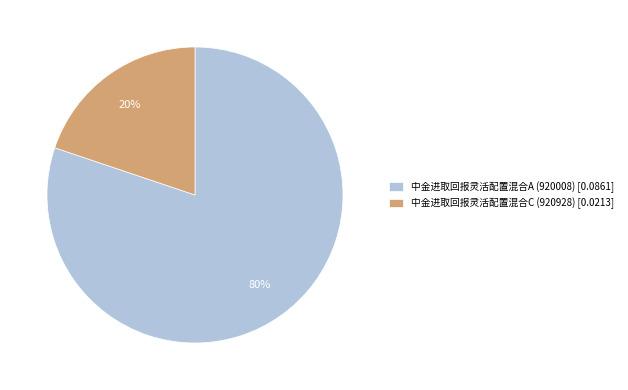

What percentage is the 中金进取回报灵活配置混合A (920008) slice, to the nearest percent?

80%